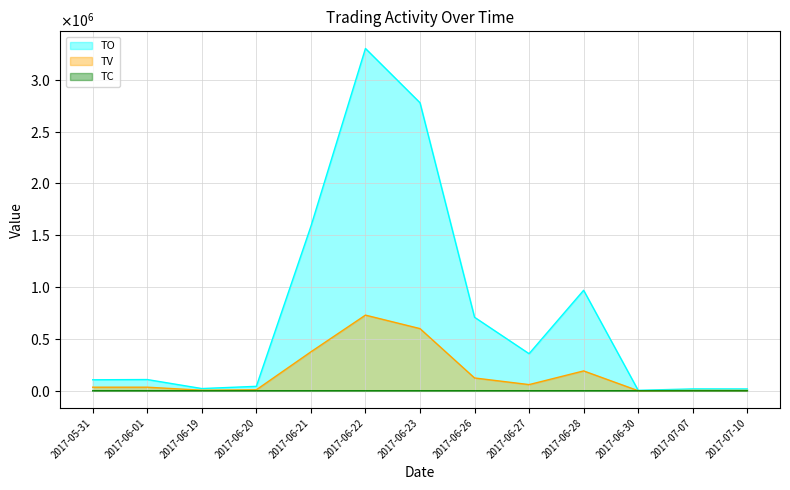

Does the chart display data point markers on the line(s)?

No